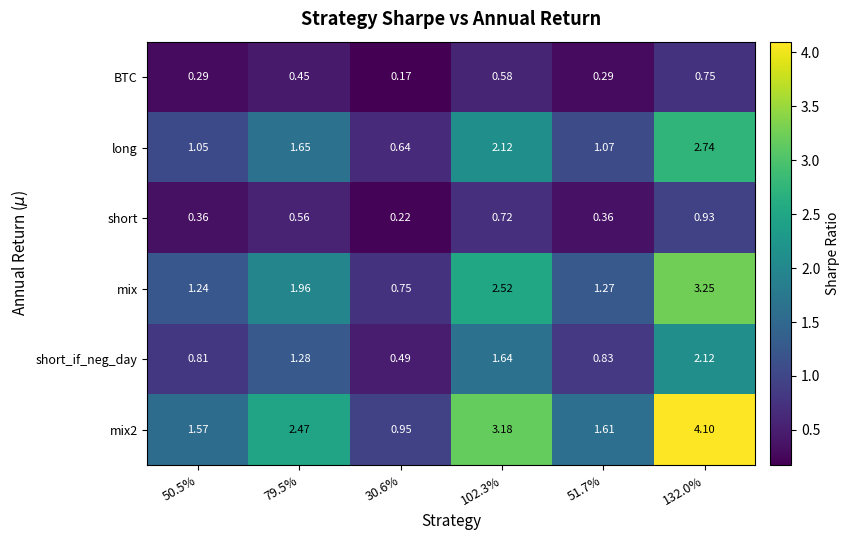

How many series are shown in this chart?

6